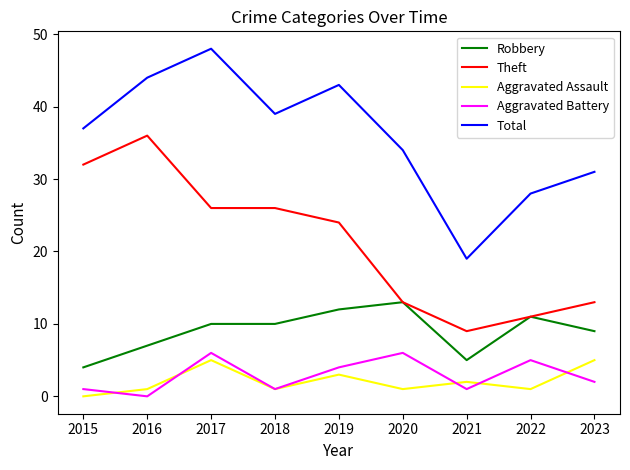

True or false: Robbery and Total cross at least once.

False